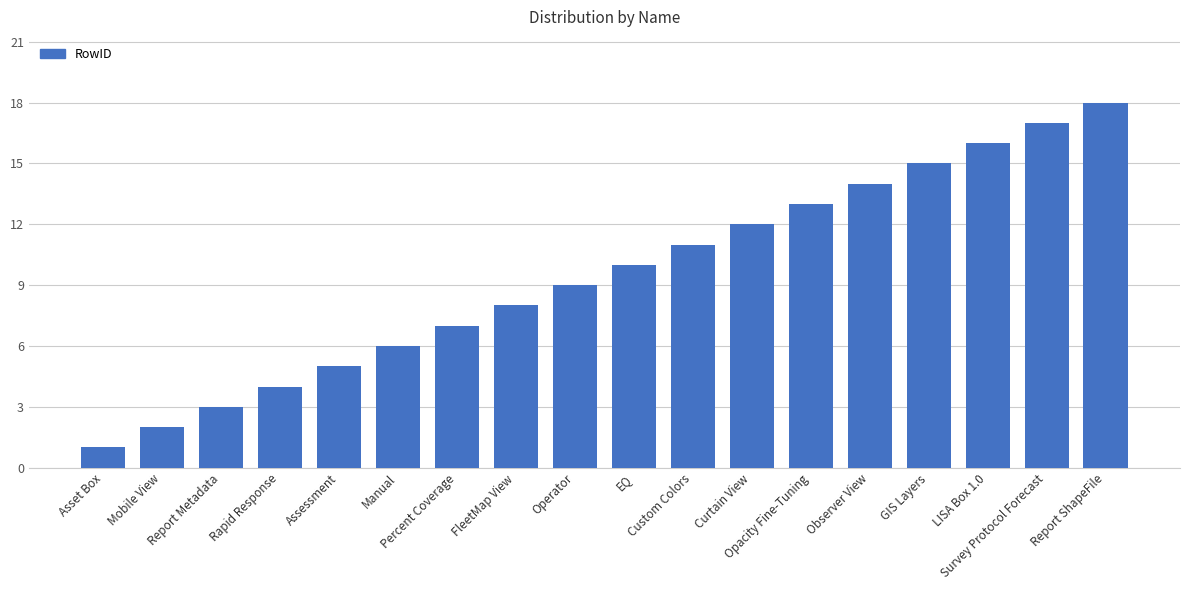

Approximately how many times larger is the value at EQ compared to Custom Colors?

0.9